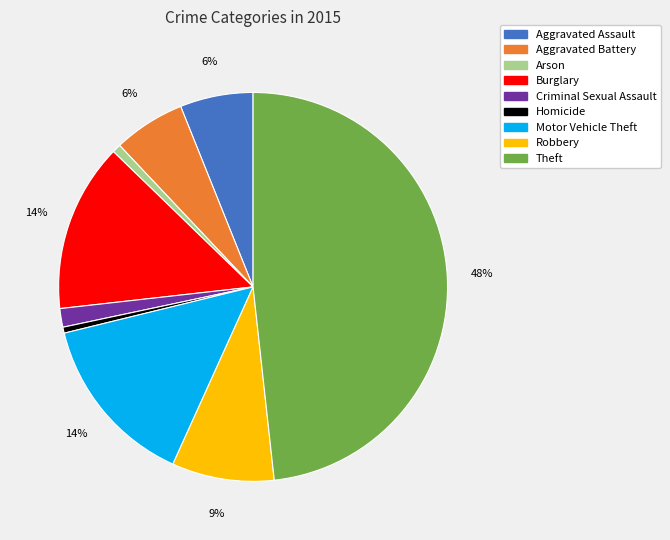

What is the largest slice in the pie chart?

Theft